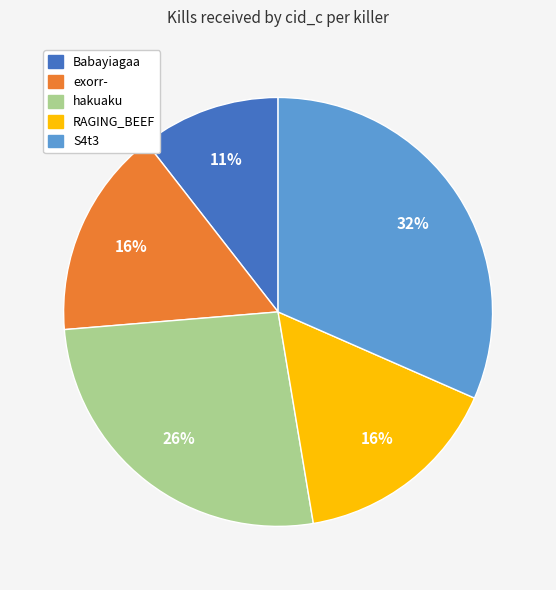

How many segments does this pie chart have?

5